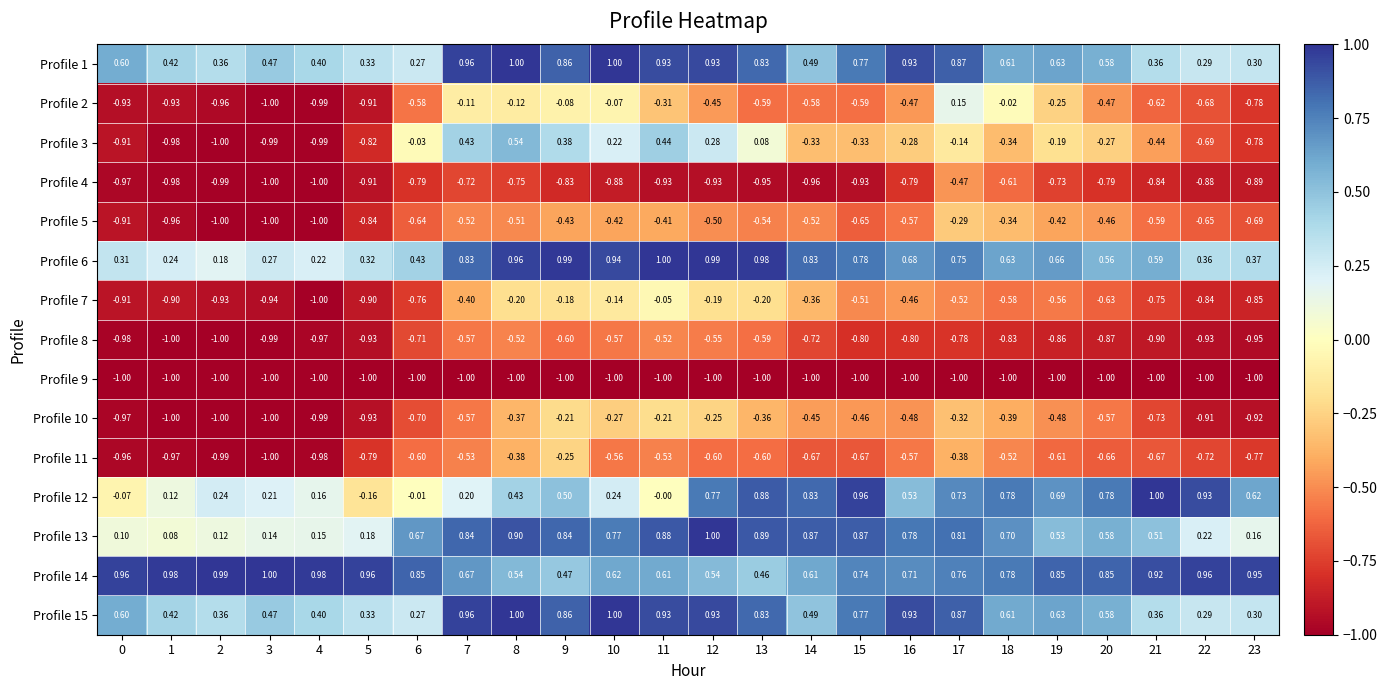

Between 14 and 7, which is larger?

7